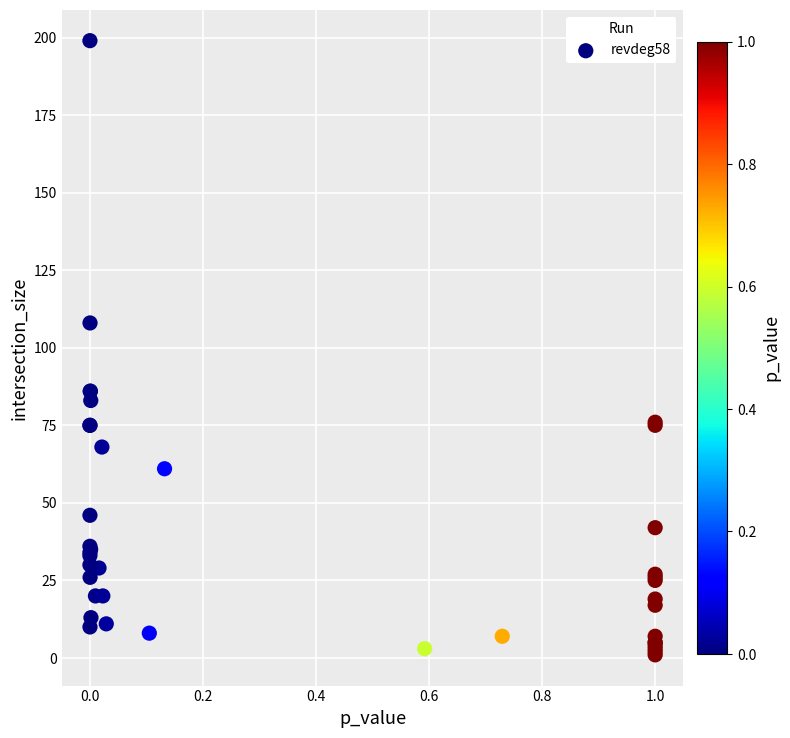

What Y value in the scatter plot is closest to 100?

108